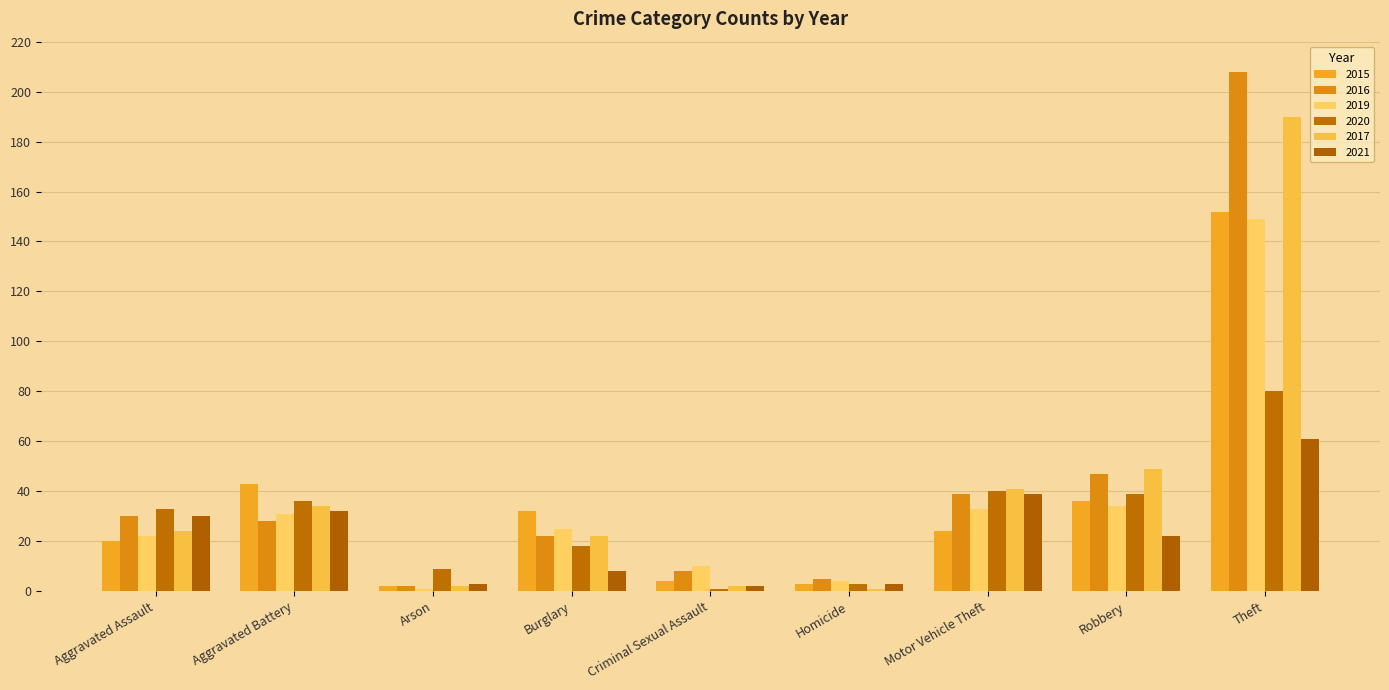

Reading left to right, what are all the values shown in this chart?

2015: Aggravated Assault=20	Aggravated Battery=43	Arson=2	Burglary=32	Criminal Sexual Assault=4	Homicide=3	Motor Vehicle Theft=24	Robbery=36	Theft=152
2016: Aggravated Assault=30	Aggravated Battery=28	Arson=2	Burglary=22	Criminal Sexual Assault=8	Homicide=5	Motor Vehicle Theft=39	Robbery=47	Theft=208
2019: Aggravated Assault=22	Aggravated Battery=31	Arson=1	Burglary=25	Criminal Sexual Assault=10	Homicide=4	Motor Vehicle Theft=33	Robbery=34	Theft=149
2020: Aggravated Assault=33	Aggravated Battery=36	Arson=9	Burglary=18	Criminal Sexual Assault=1	Homicide=3	Motor Vehicle Theft=40	Robbery=39	Theft=80
2017: Aggravated Assault=24	Aggravated Battery=34	Arson=2	Burglary=22	Criminal Sexual Assault=2	Homicide=1	Motor Vehicle Theft=41	Robbery=49	Theft=190
2021: Aggravated Assault=30	Aggravated Battery=32	Arson=3	Burglary=8	Criminal Sexual Assault=2	Homicide=3	Motor Vehicle Theft=39	Robbery=22	Theft=61